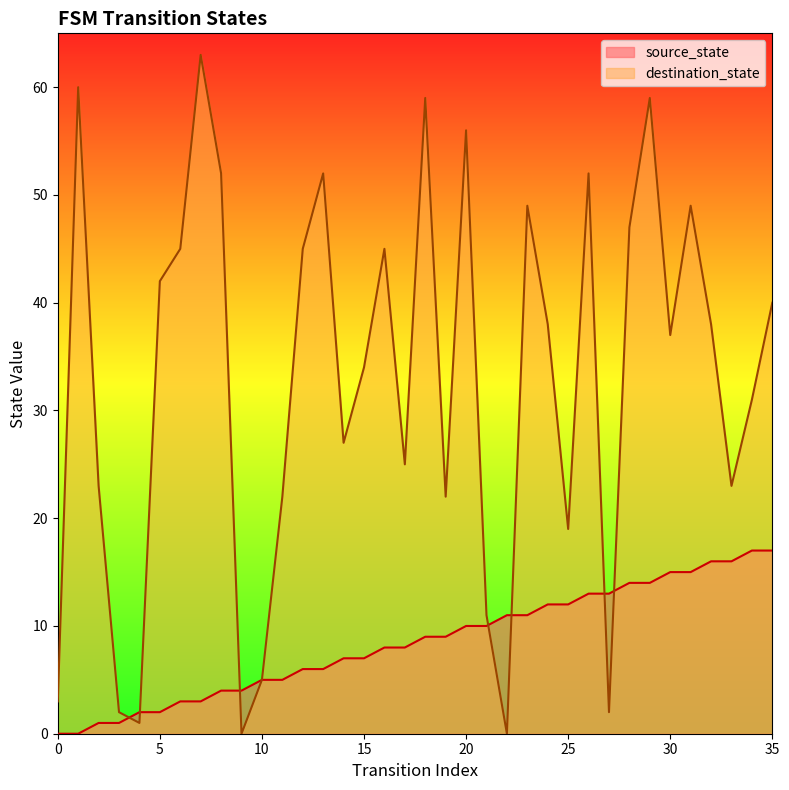

How many data points does each series have?

36